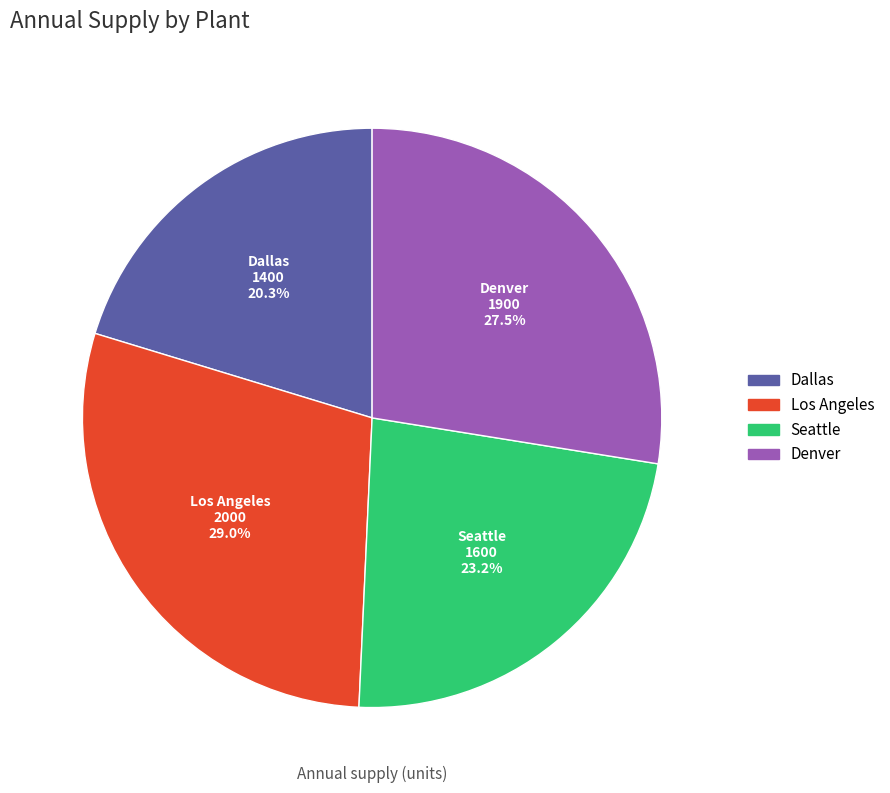

Which has a higher value, Dallas or Los Angeles?

Los Angeles